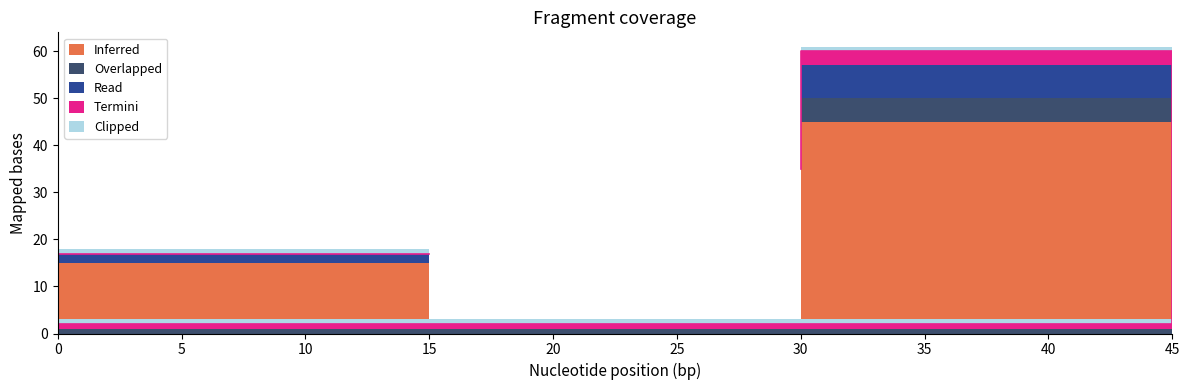

In Read, how many points are lower than both neighbors (excluding endpoints)?

1